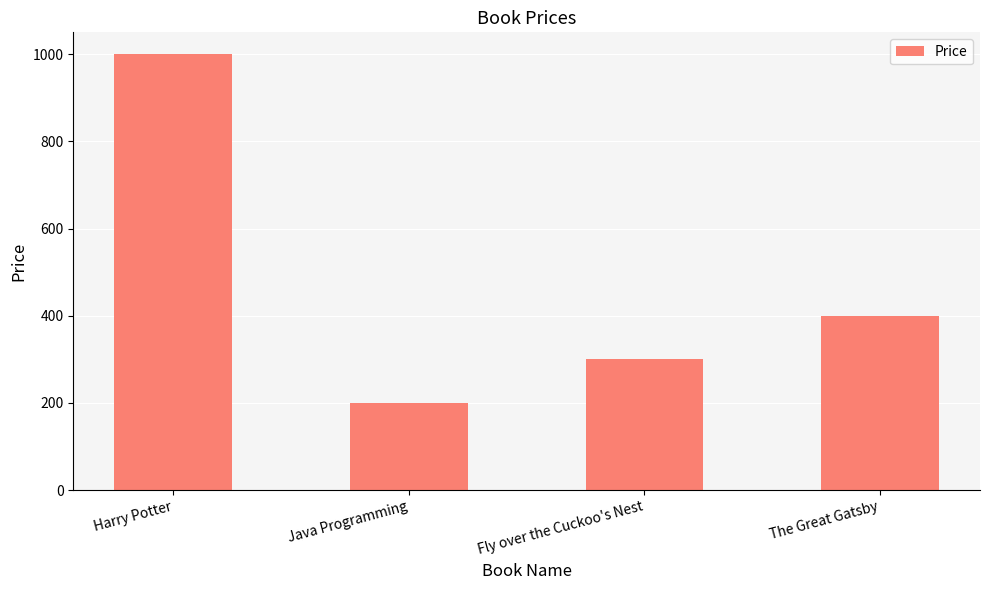

What is the difference between the maximum and minimum values?

800